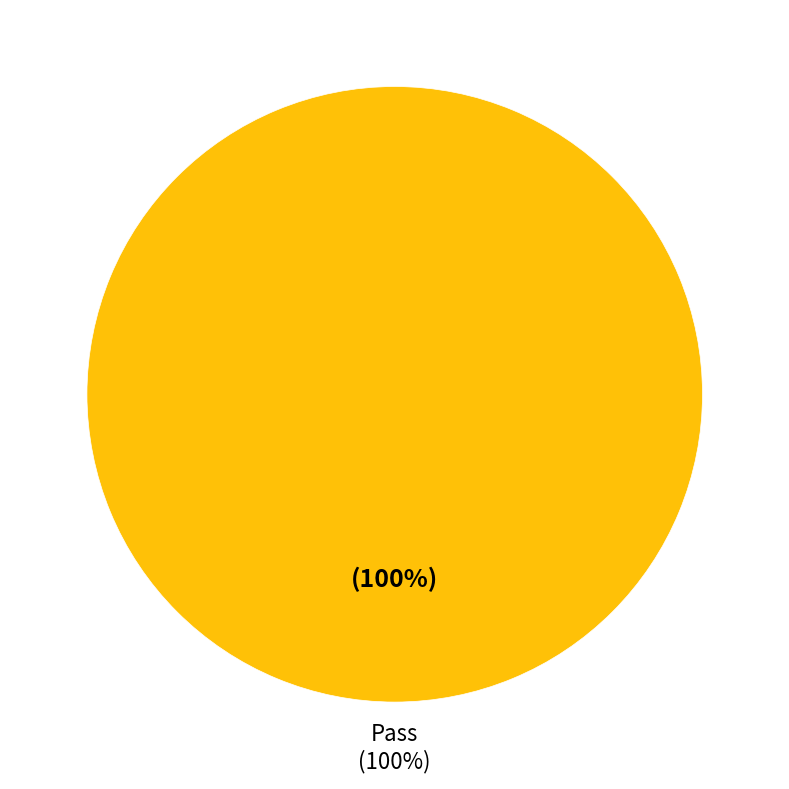

Which slice represents more than half of the pie?

Pass